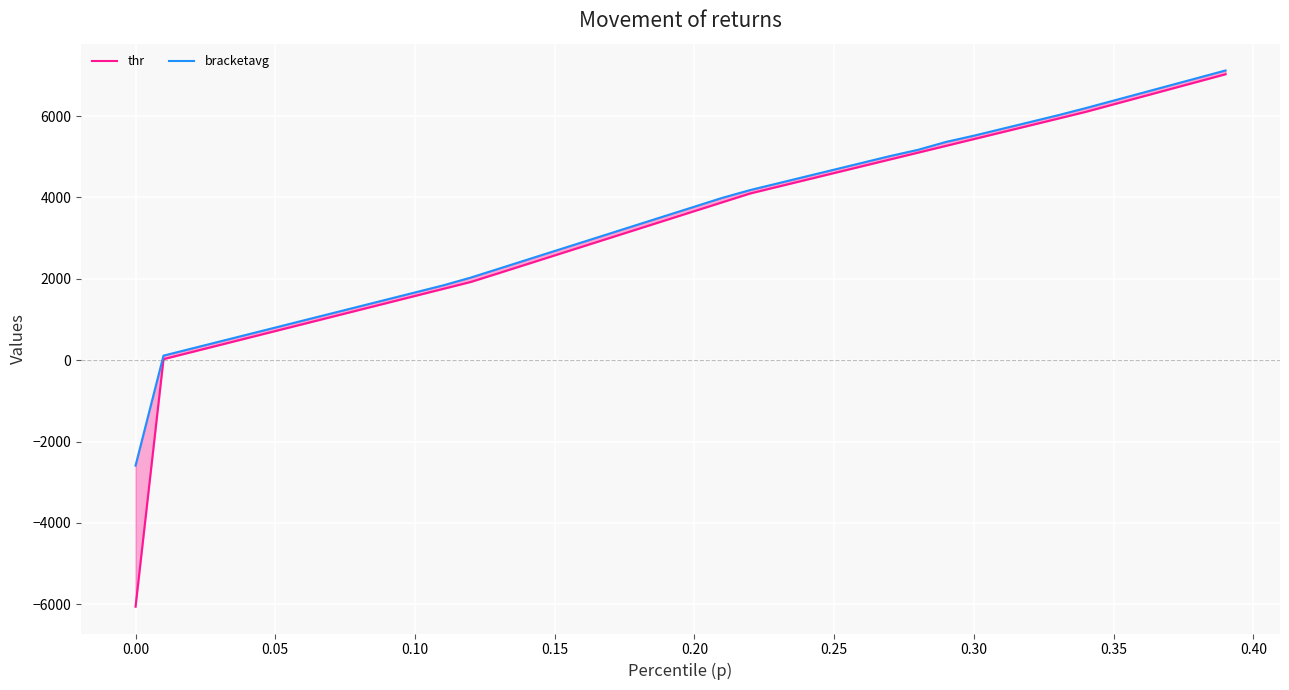

At which label does bracketavg first exceed 3774?

0.20